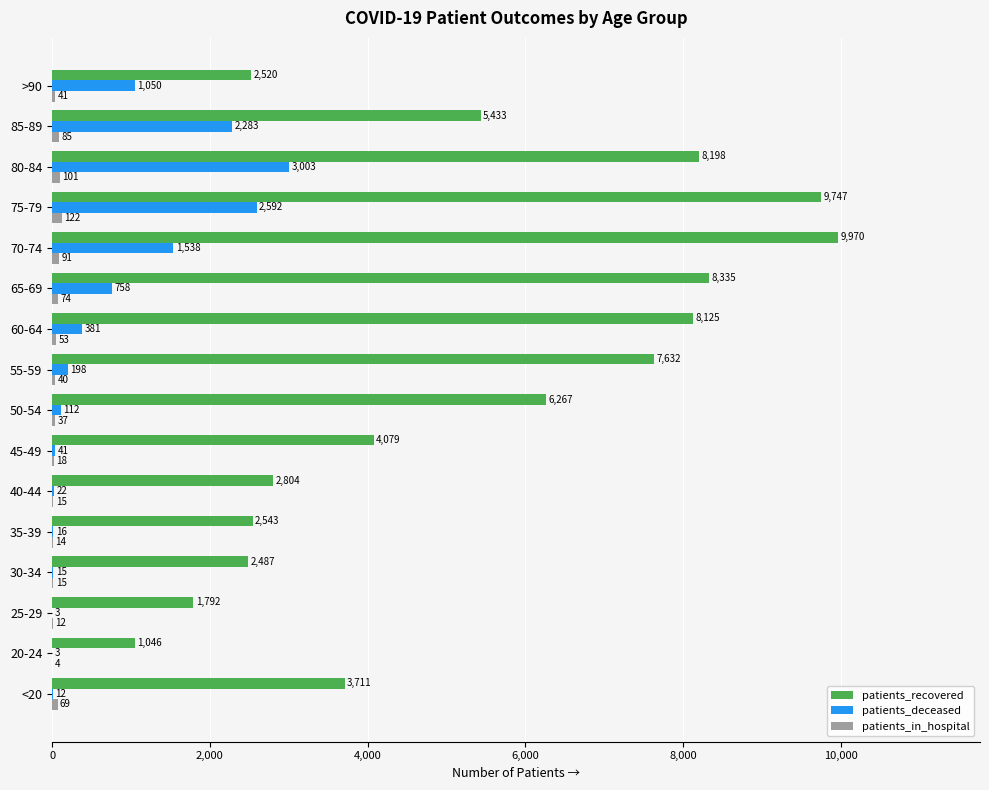

Count the number of categories in the chart.

16